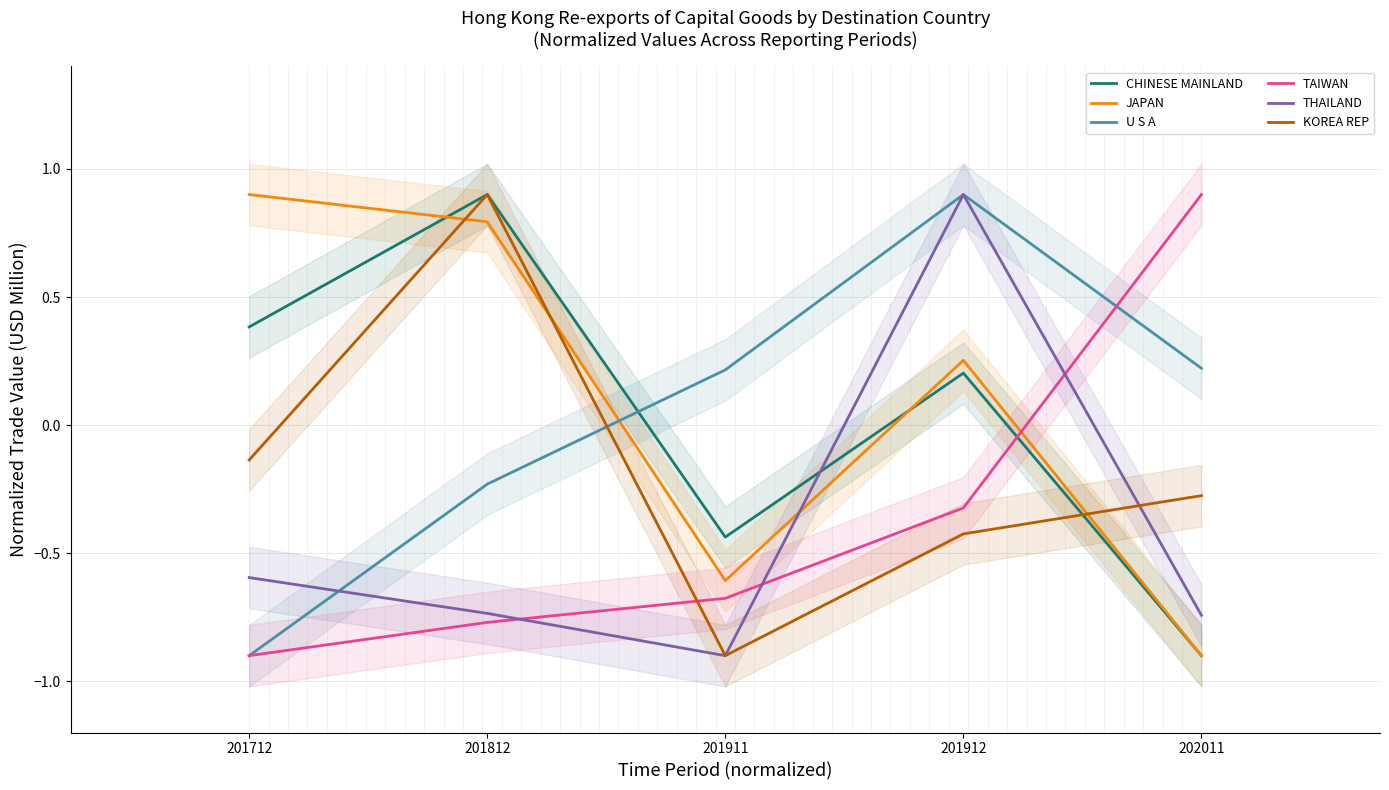

Is the value of THAILAND at 201712 greater than the value of U S A at 202011?

No